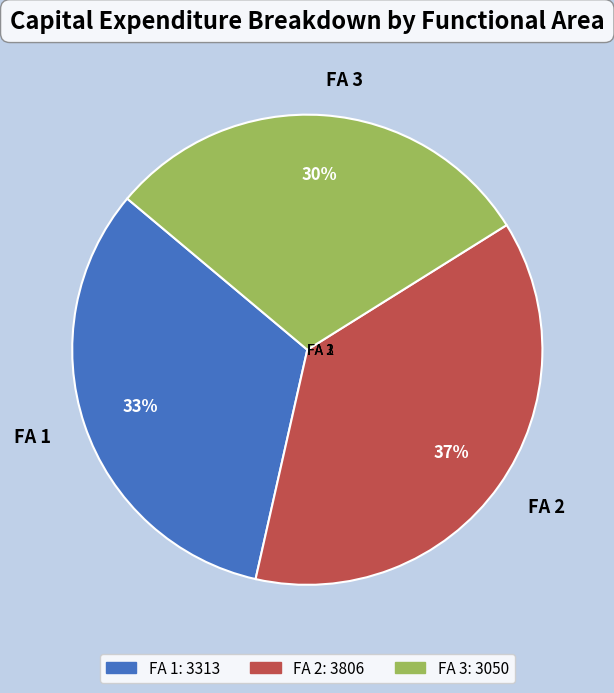

Does any single category account for the majority?

No